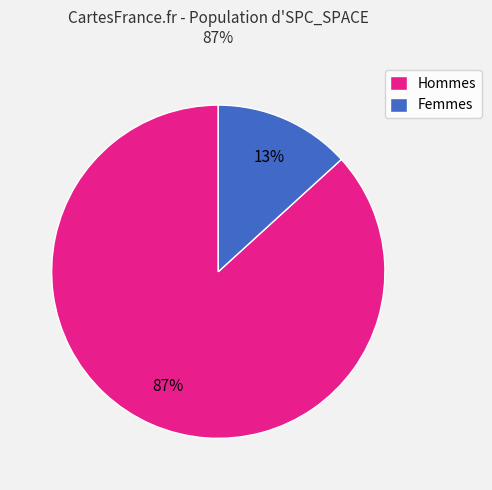

Which category has the biggest portion of the pie?

Hommes